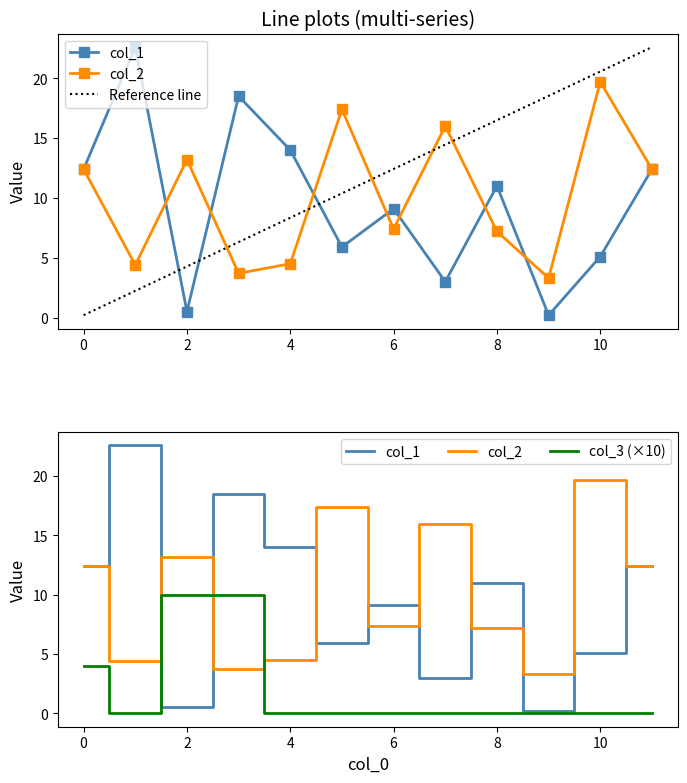

Reading left to right, list all the values displayed in this chart.

col_1: 0=12.4	1=22.6	2=0.5	3=18.5	4=14.0	5=5.9	6=9.1	7=3.0	8=11.0	9=0.2	10=5.1	11=12.4
col_2: 0=12.4	1=4.4	2=13.2	3=3.7	4=4.5	5=17.4	6=7.4	7=16.0	8=7.2	9=3.3	10=19.7	11=12.4
col_3: 0=4.0	1=0.0	2=10.0	3=10.0	4=0.0	5=0.0	6=0.0	7=0.0	8=0.0	9=0.0	10=0.0	11=0.0